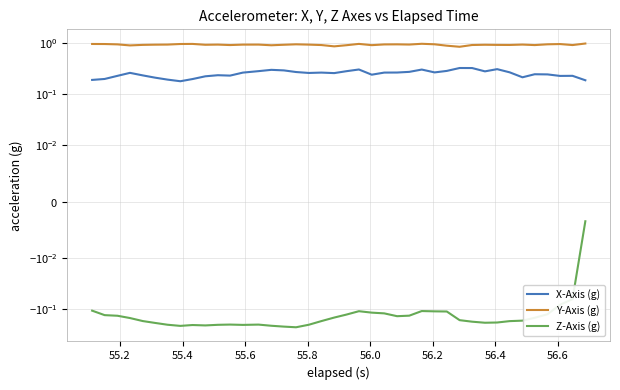

True or false: X-Axis (g) and Z-Axis (g) intersect in this chart.

False